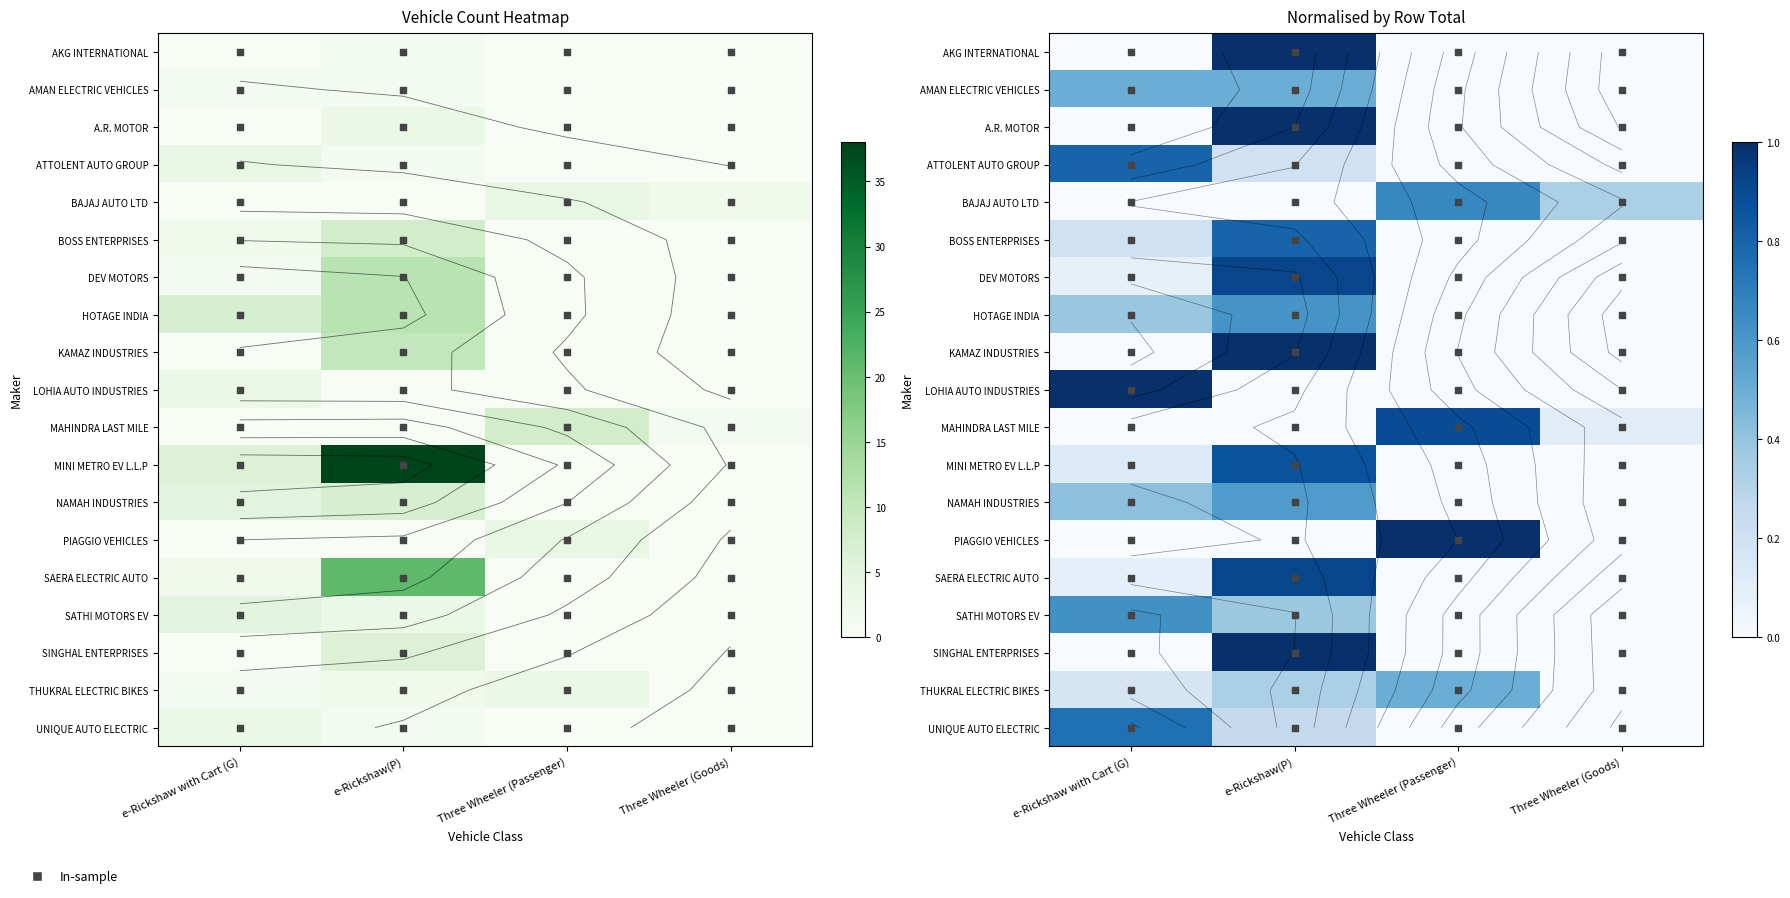

How many values in MINI METRO EV L.L.P are above zero?

2